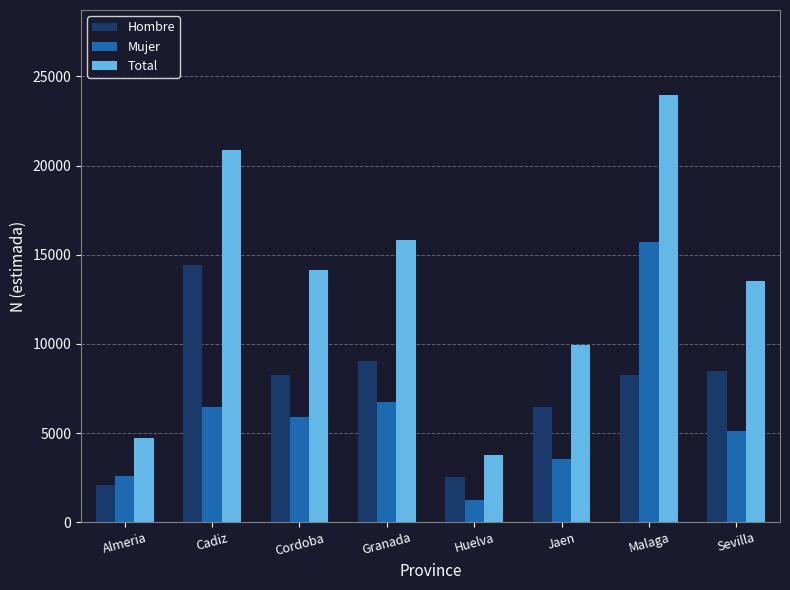

What are all the series names shown in the legend?

Hombre, Mujer, Total